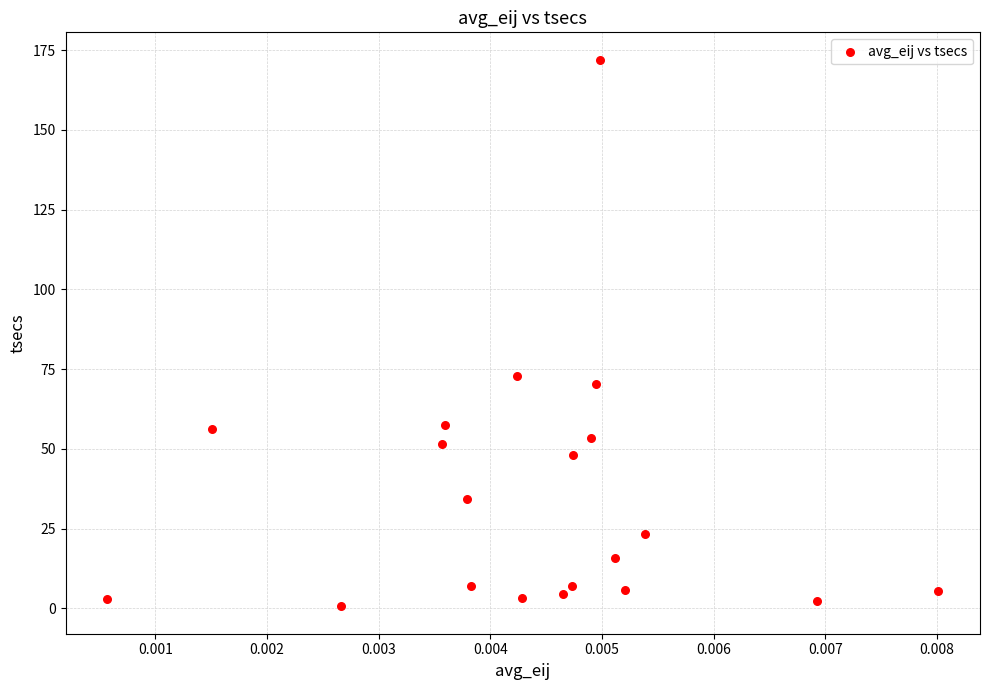

What Y value in the scatter plot is closest to 86?

72.9